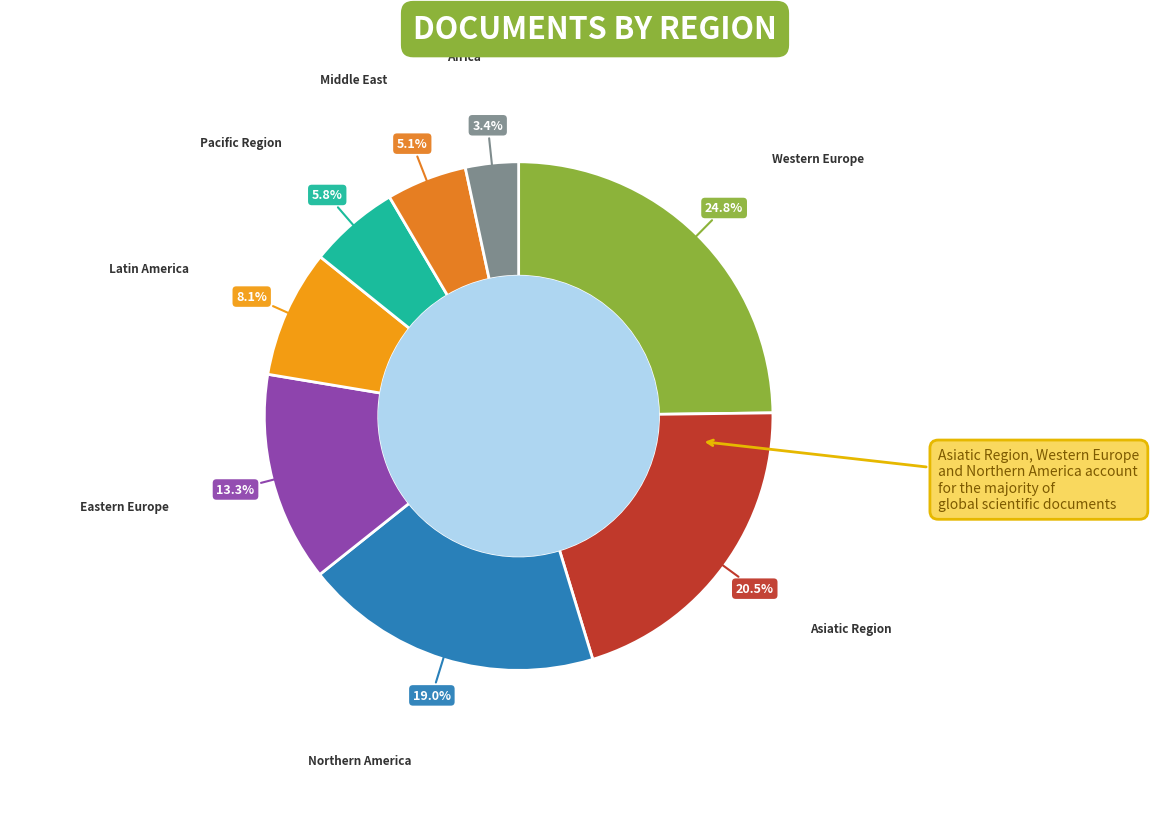

Is there a majority slice in this chart?

No